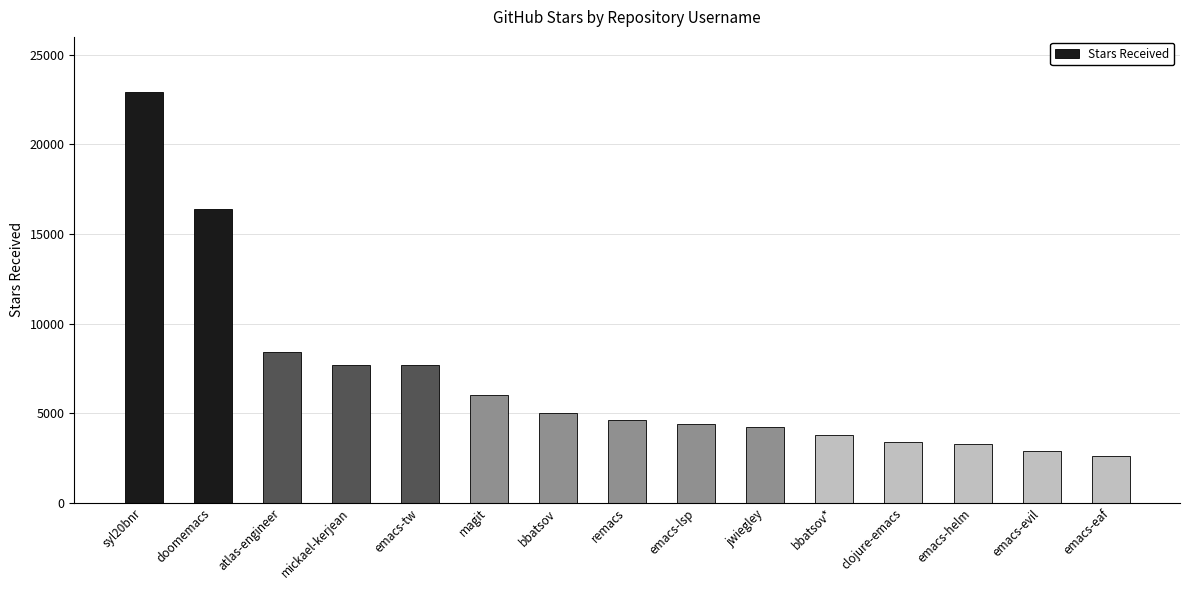

True or false: the data shows 3896 at emacs-eaf.

False